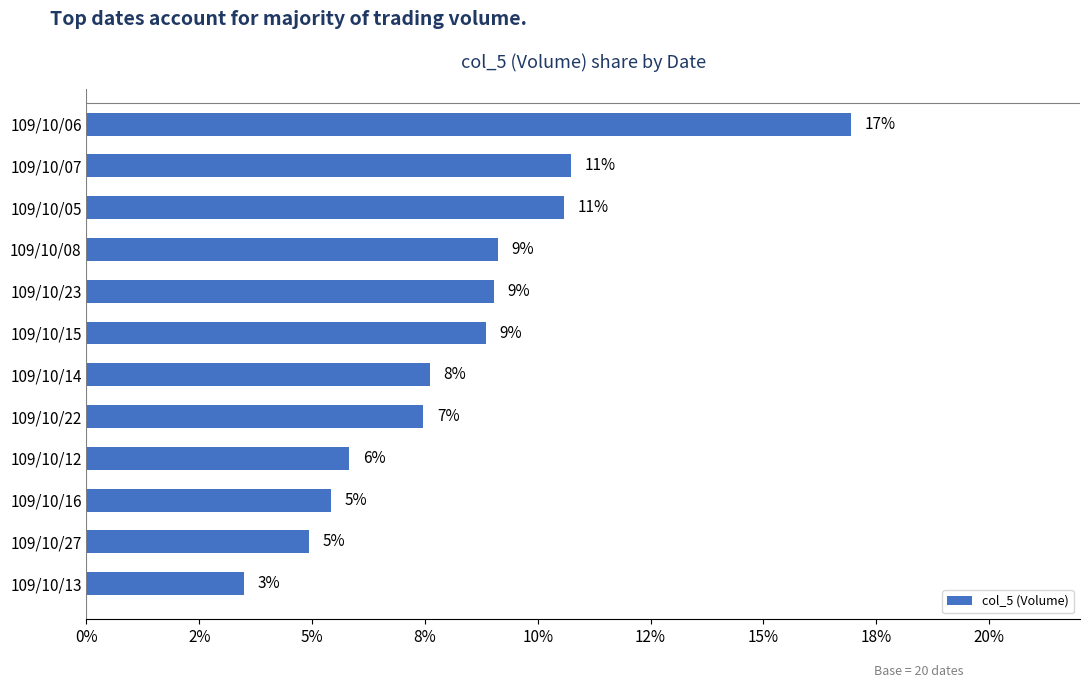

How many values are between 0 and 1?

12